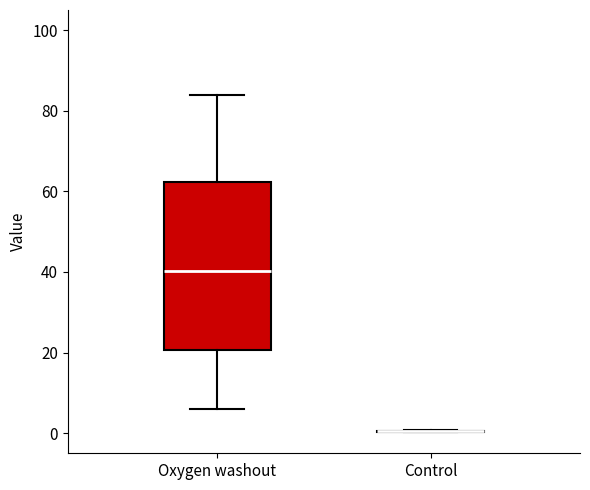

Reading left to right, read every box against the y-axis: the position of its median line, the range the box covers, and the ends of its whiskers. The values are not printed on the chart, so give them approximately, as read against the axis.

Oxygen washout: median 40, box 20 to 62, whiskers 6 to 84
Control: box collapsed to a line at 0, whiskers 0 to 0